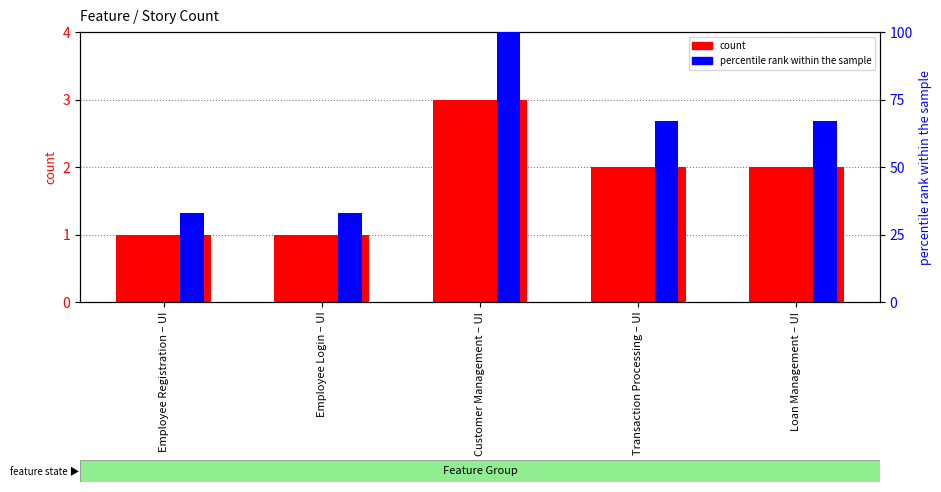

What is the spread (max minus min) of values at Employee Registration – UI?

32